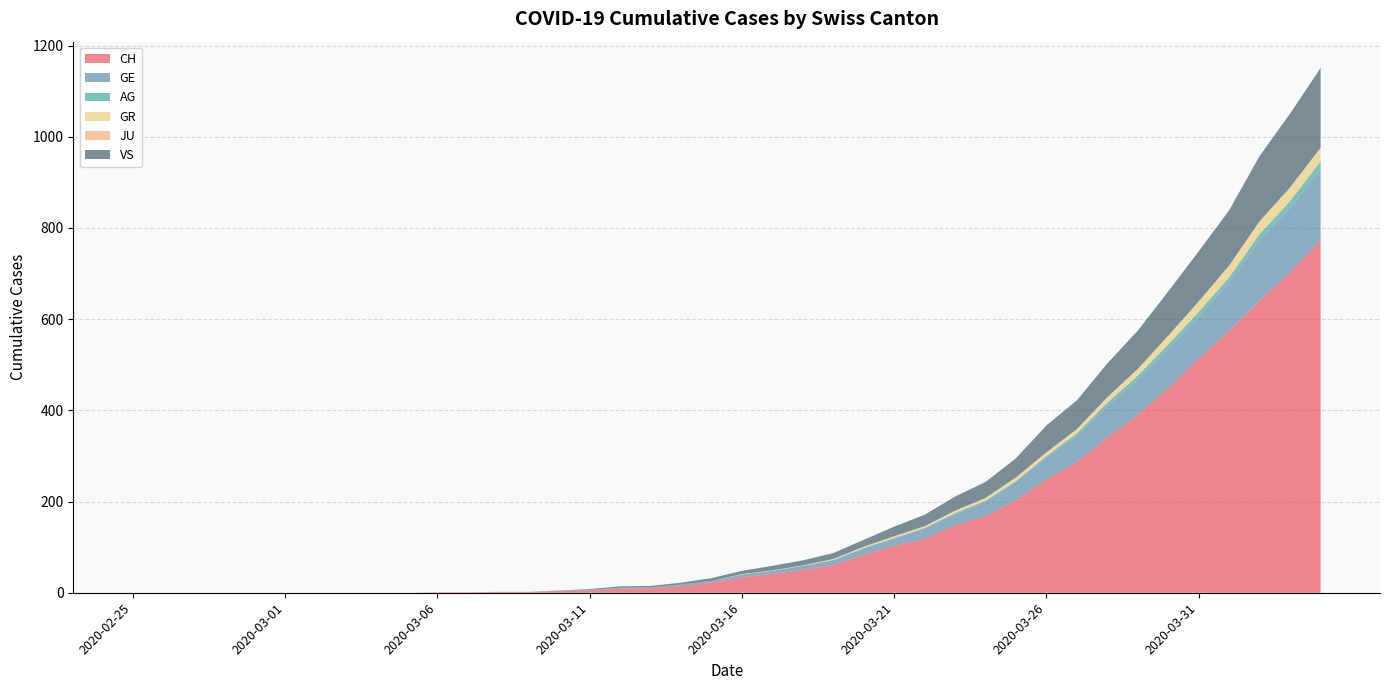

Reading left to right, list all the values displayed in this chart.

CH: 0	0	0	0	0	0	0	0	0	0	1	1	2	2	4	5	9	10	14	22	34	41	50	61	83	103	118	148	168	203	249	287	341	390	449	513	575	641	703	773
GE: 0	0	0	0	0	0	0	0	0	0	0	0	0	0	1	1	2	2	4	4	6	7	9	10	14	16	23	25	32	40	48	58	68	77	85	92	106	132	141	155
AG: 0	0	0	0	0	0	0	0	0	0	0	0	0	0	0	0	0	0	0	0	0	0	0	1	1	1	1	2	2	2	3	5	8	9	11	11	11	14	15	18
GR: 0	0	0	0	0	0	0	0	0	0	0	0	0	0	0	0	0	0	0	0	1	1	1	2	3	4	4	5	6	8	8	9	12	15	19	23	26	28	30	30
JU: 0	0	0	0	0	0	0	0	0	0	0	0	0	0	0	0	0	0	0	0	0	0	0	0	0	0	0	0	0	0	0	0	0	0	0	0	0	0	0	0
VS: 0	0	0	0	0	0	0	0	0	0	0	0	0	0	0	2	3	3	4	6	7	10	11	13	15	21	25	31	35	42	59	63	74	84	97	110	121	143	162	175